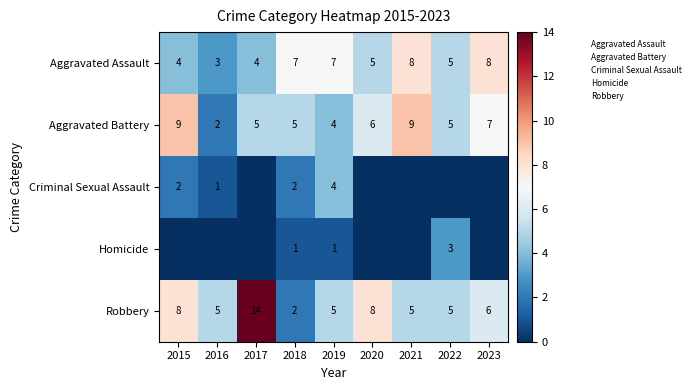

Between 2017 and 2021, which series saw the biggest shift?

Robbery